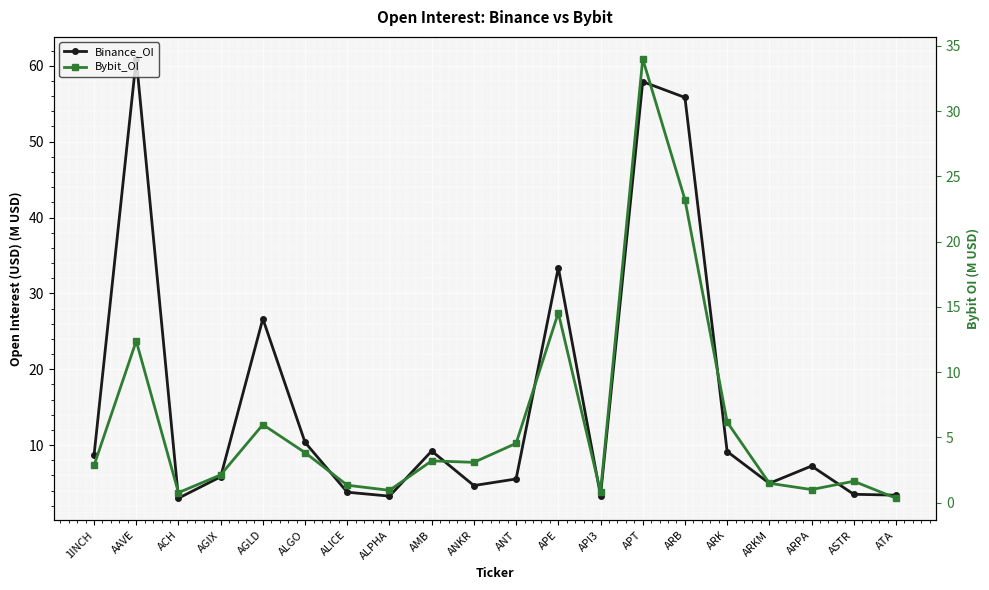

Is it true that Binance_OI equals 9.2 at ARK?

True